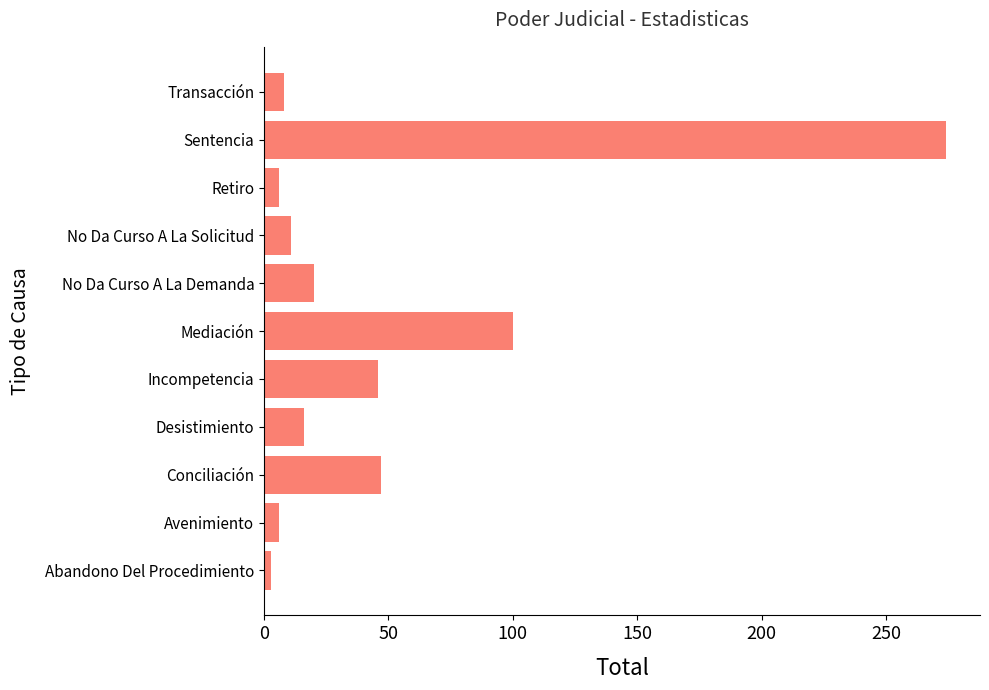

Where is the data nearest to the value 138?

Mediación